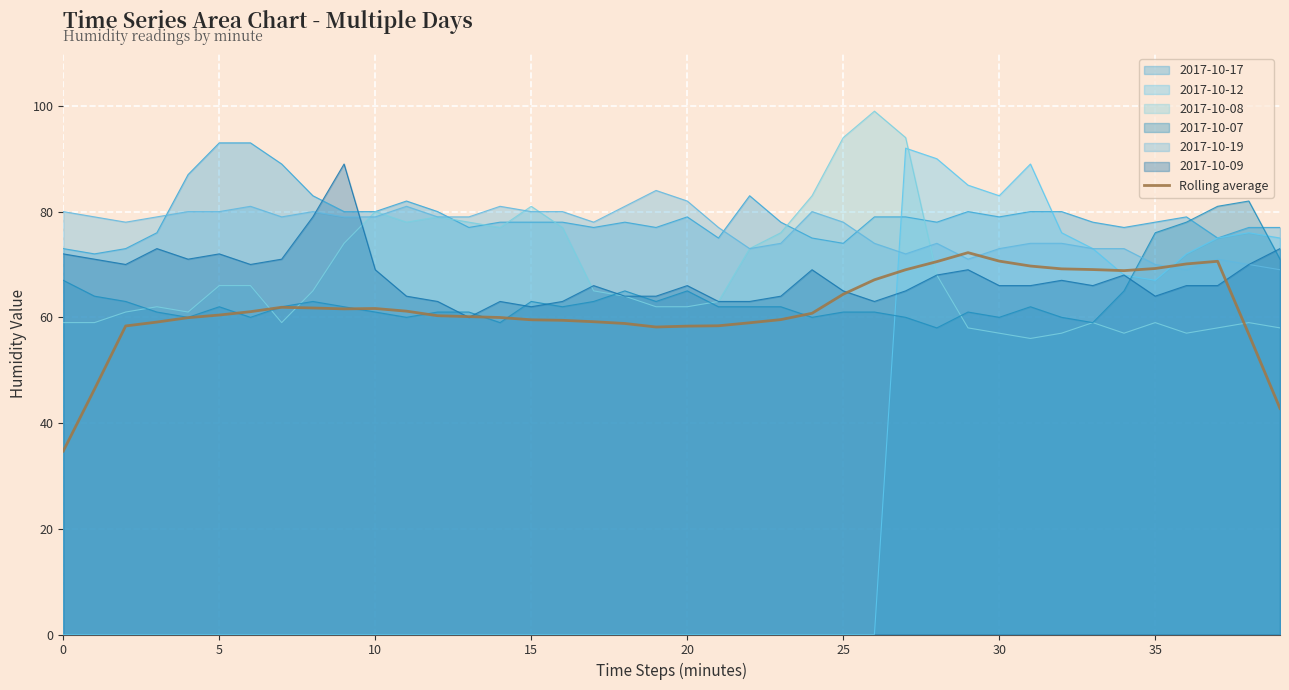

What is the value of the 15th point from the left?

60.0